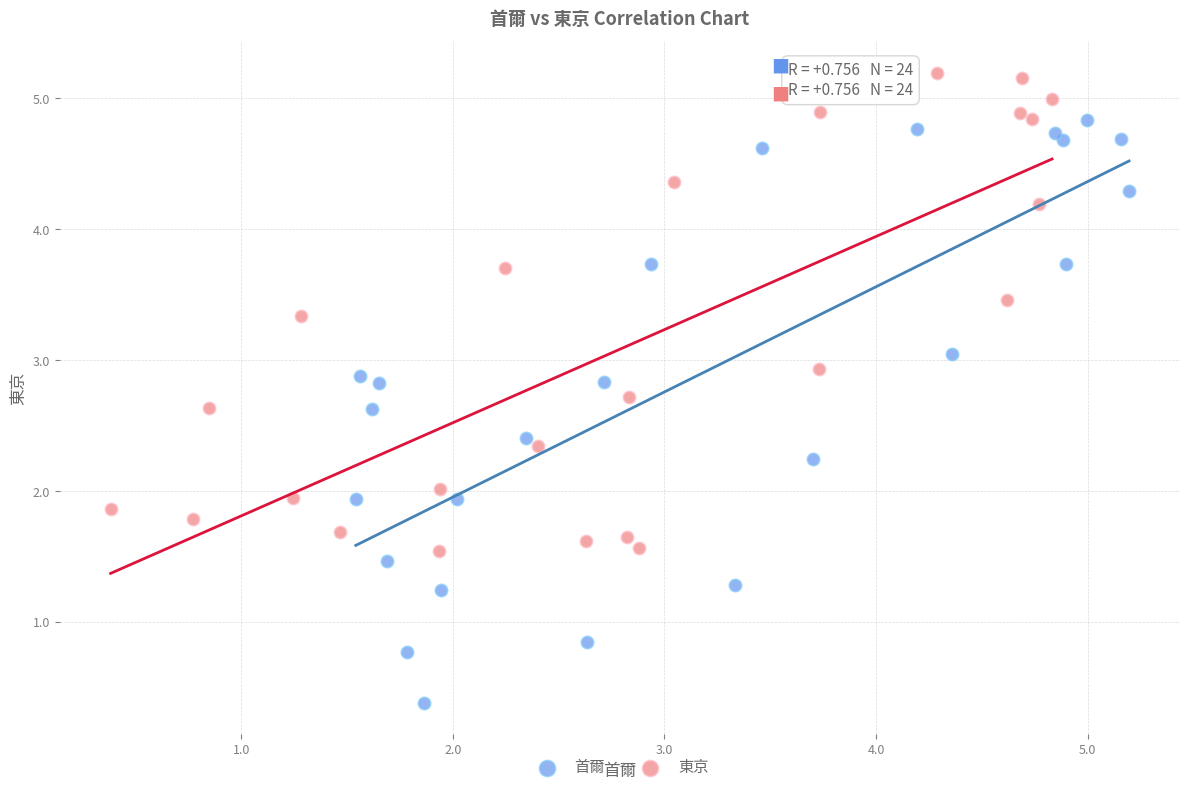

Which series reaches the maximum Y coordinate?

東京